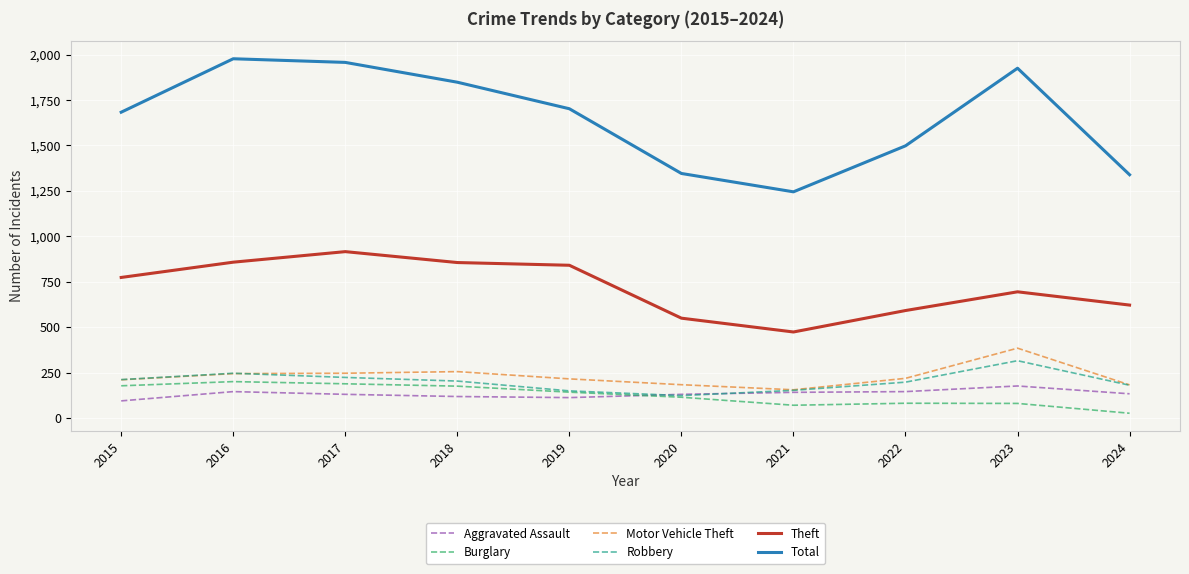

True or false: Theft has a value of 856 at 2018.

True